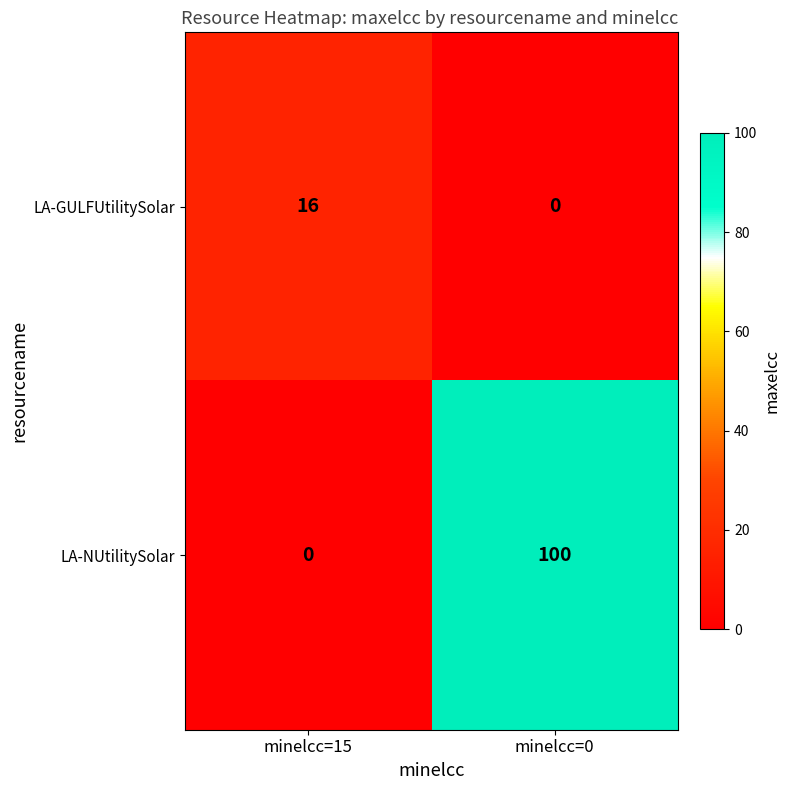

What is the average value of the LA-GULFUtilitySolar series?

8